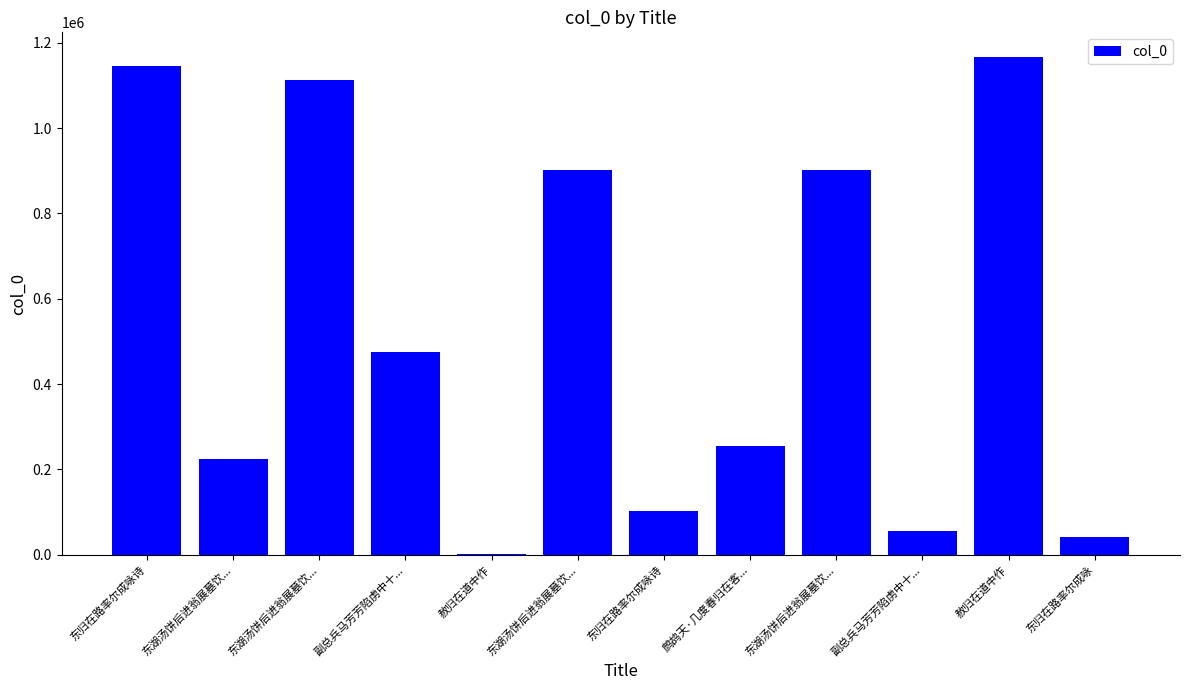

Where is the data nearest to the value 584258?

副总兵马芳芳陷虏中十...